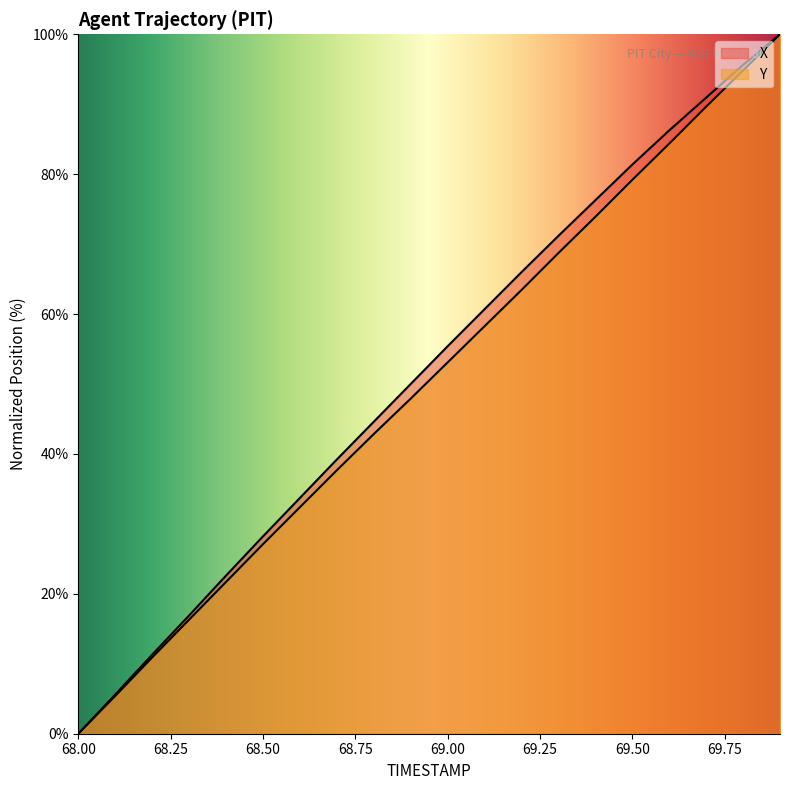

Reading left to right, transcribe all the data shown in this chart.

X: 0.0	5.6	11.3	16.9	22.6	28.2	33.7	39.2	44.6	50.0	55.4	60.7	66.0	71.2	76.3	81.4	86.3	90.9	95.6	100.0
Y: 0.0	5.4	10.9	16.3	21.7	27.1	32.4	37.7	42.8	47.9	53.1	58.3	63.4	68.7	73.9	79.2	84.4	89.6	94.8	100.0